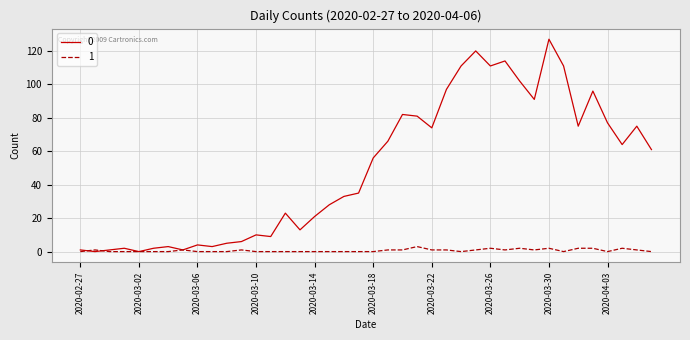

List the series in order of their overall mean, lowest first.

1, 0